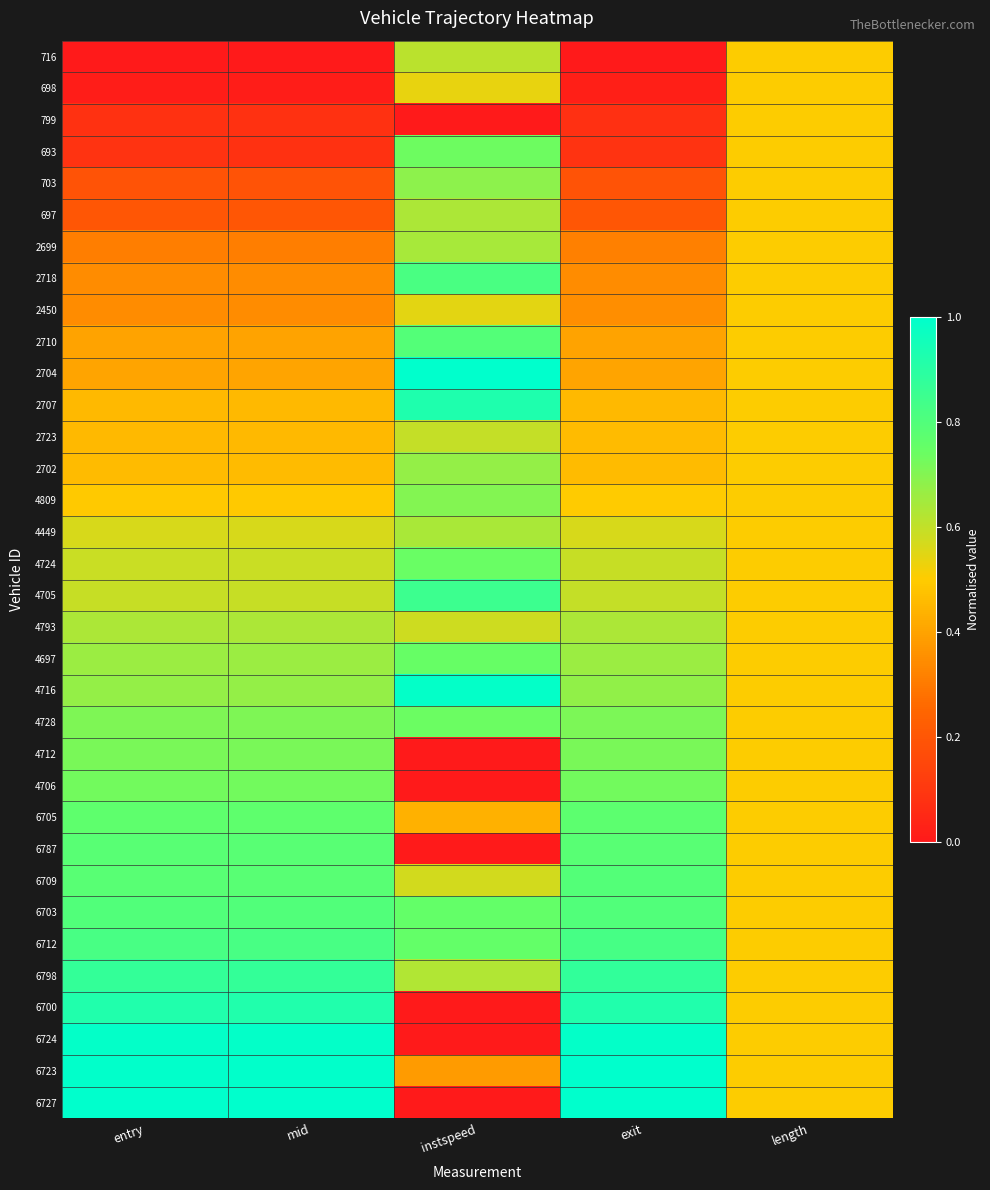

At how many categories does at least one series exceed 0?

5